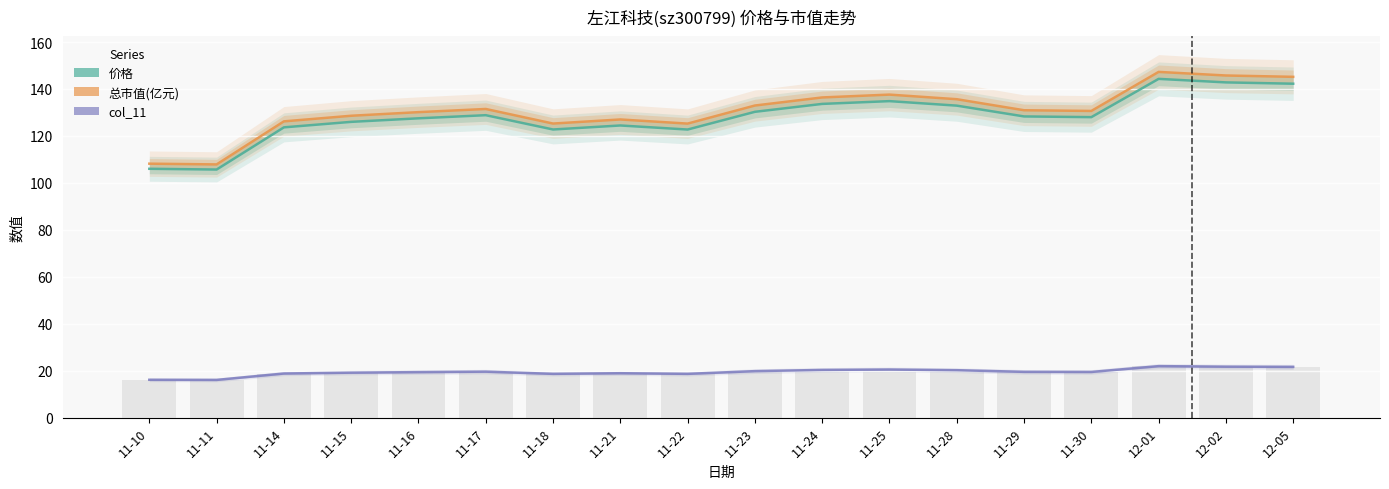

How many values in the 总市值(亿元) series exceed 130?

11